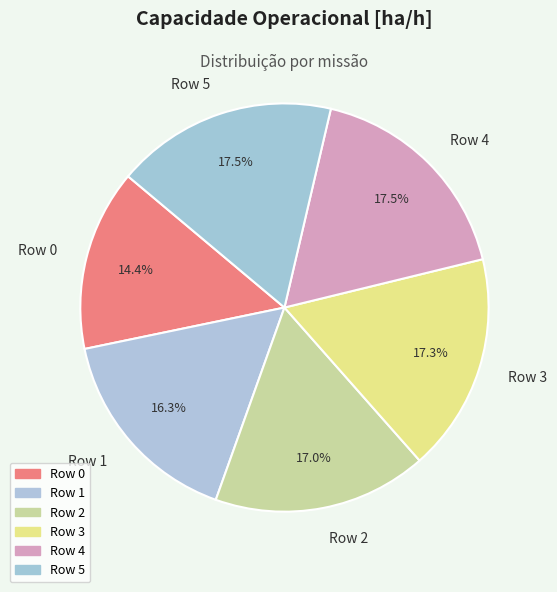

What is the smallest slice in the pie chart?

Row 0